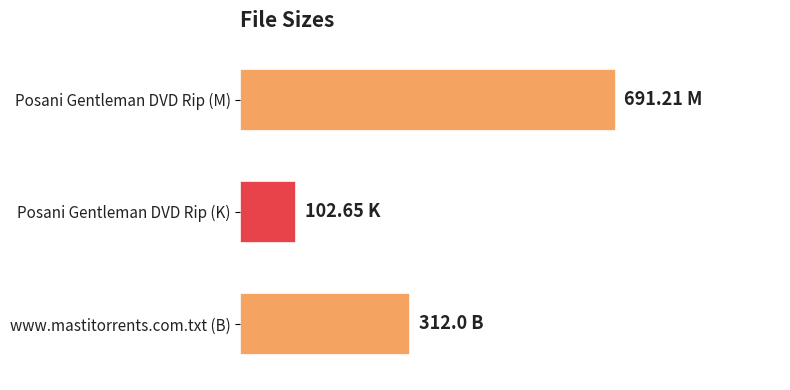

Does the chart contain any negative values?

No